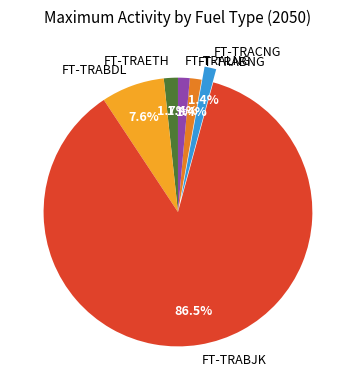

Which category has the biggest portion of the pie?

FT-TRABJK